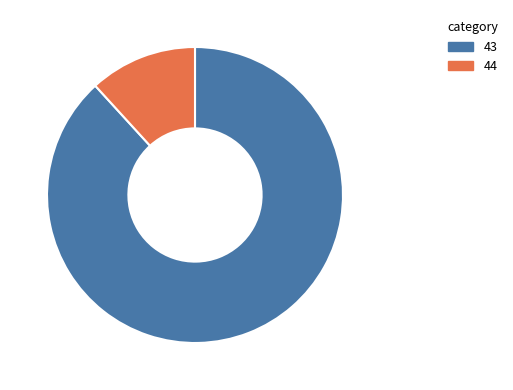

Is there any slice that represents more than half of the pie?

Yes